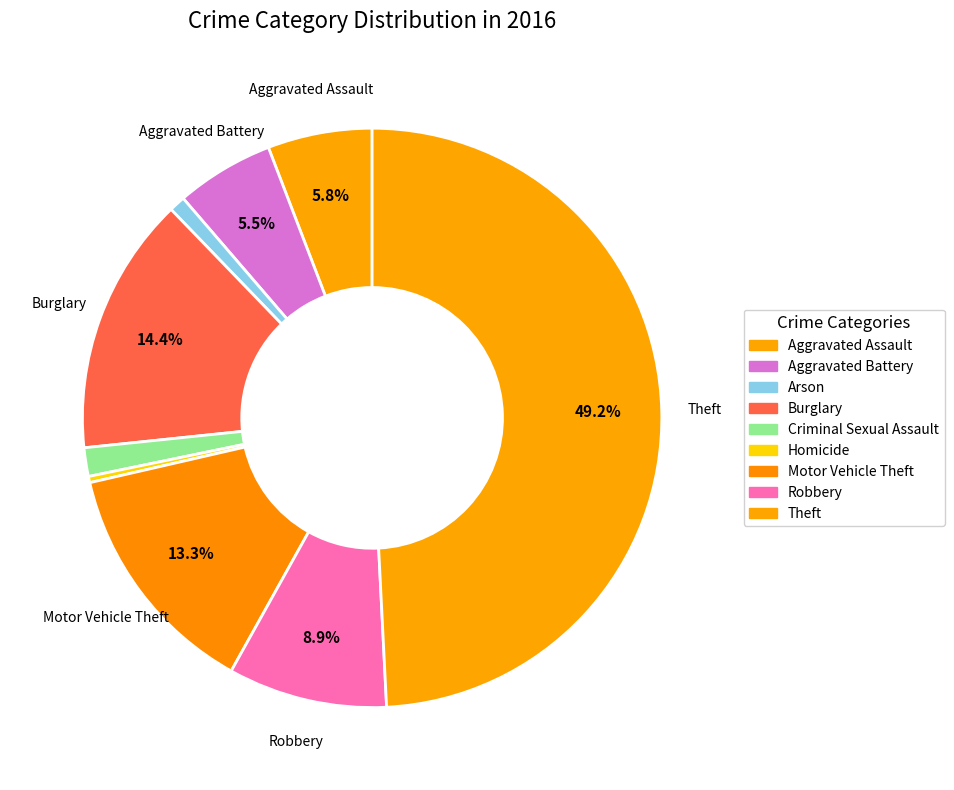

How many segments does this pie chart have?

9